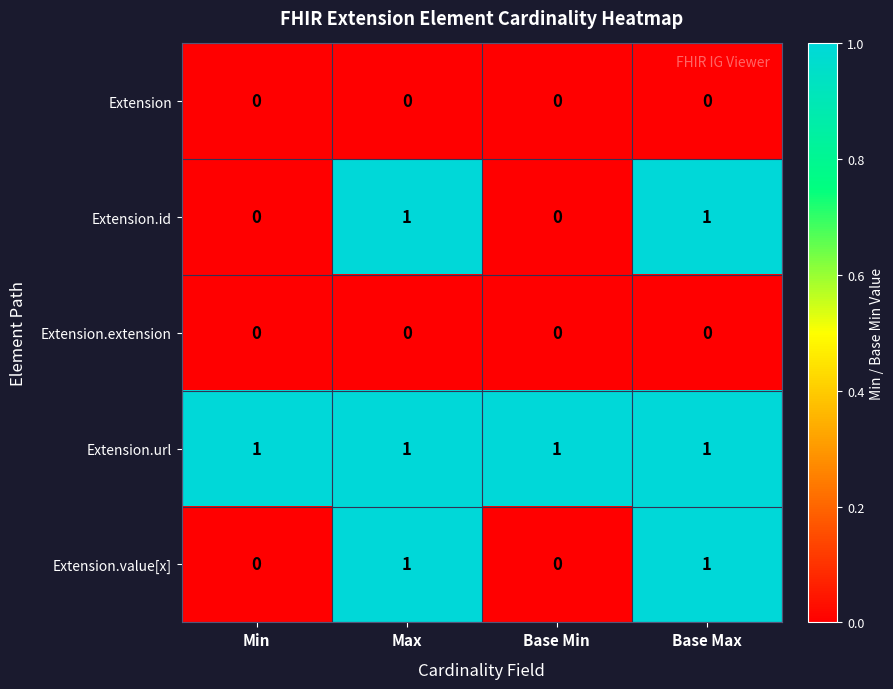

The Extension.extension series shows 0 at Base Min. True or false?

True